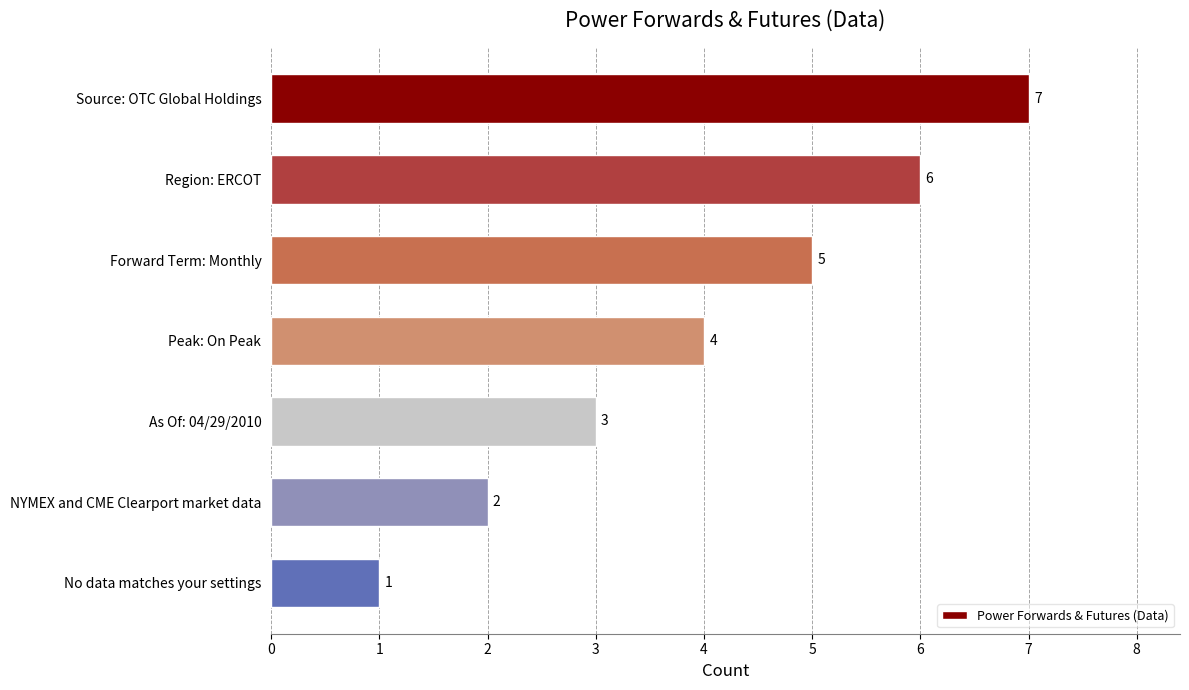

Does the chart contain any negative values?

No